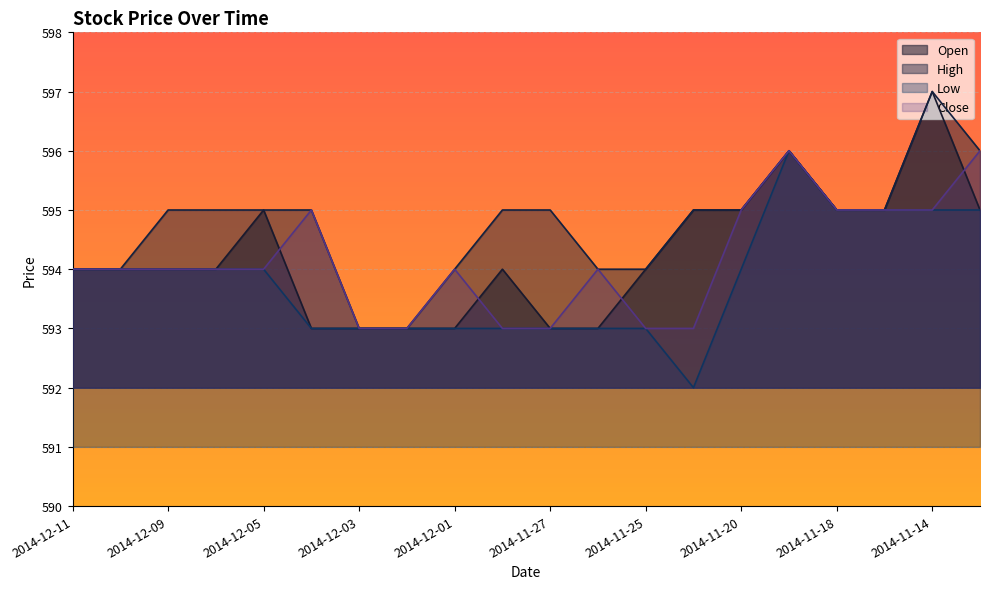

At which category is the sum across all series the highest?

2014-11-19